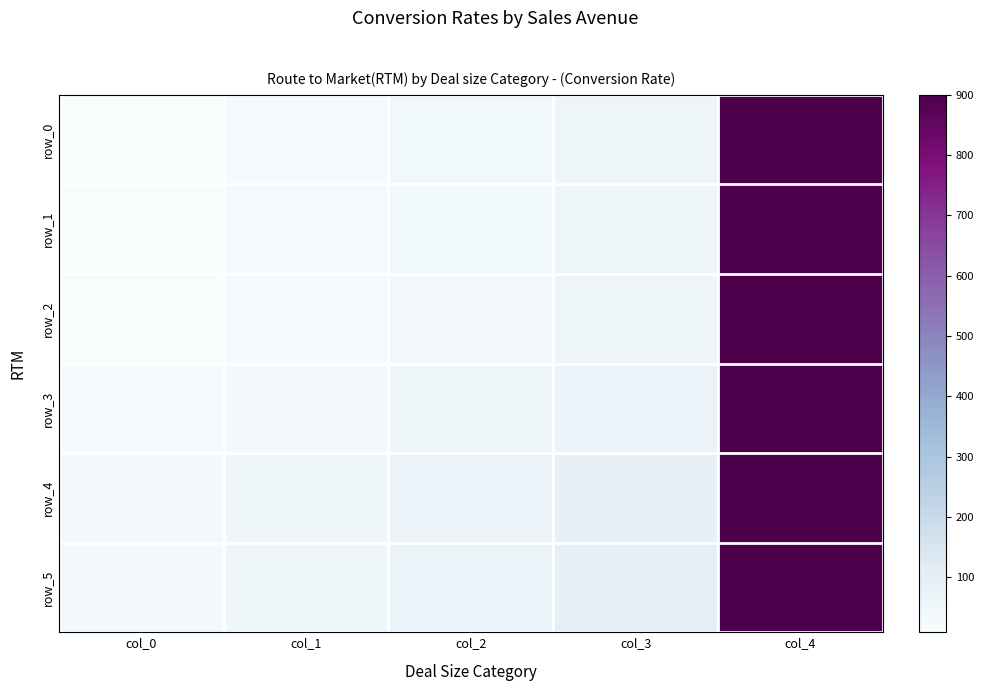

Is the value of row_5 at col_1 greater than the value of row_0 at col_3?

No